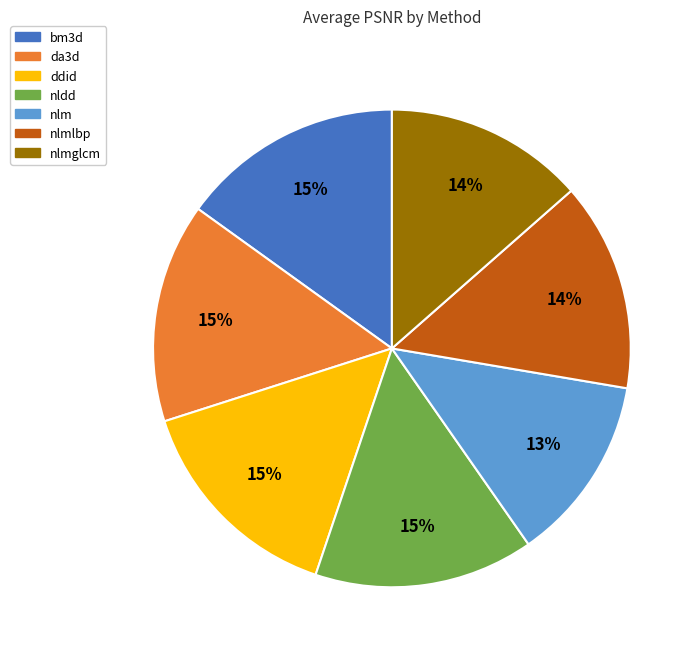

Which category has the smallest portion of the pie?

nlm